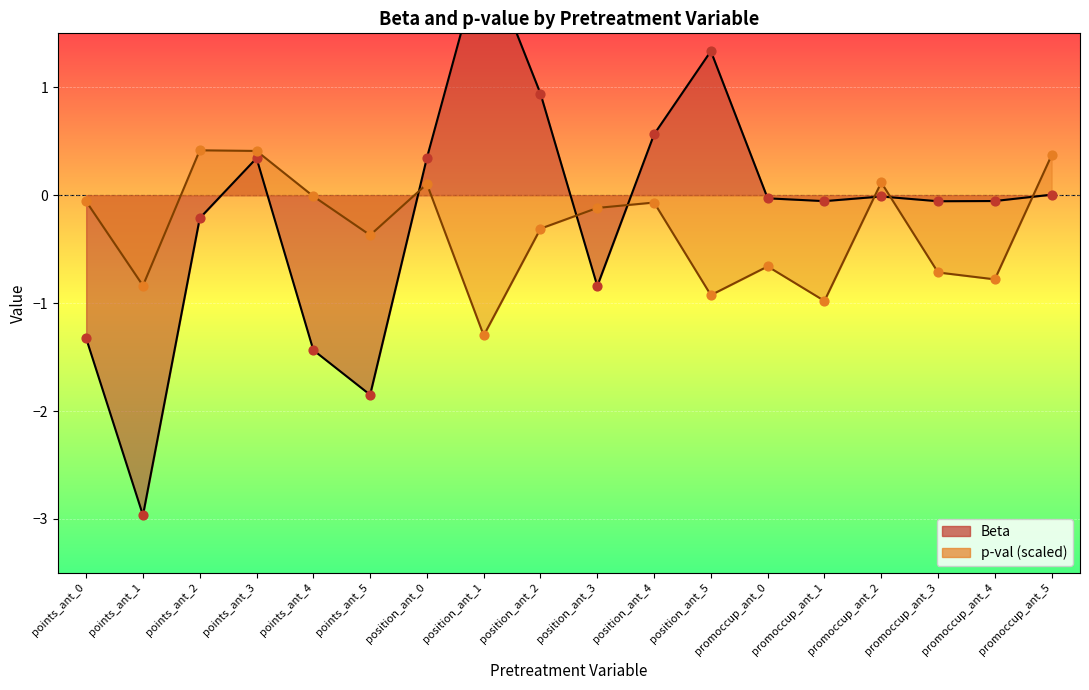

What is the total value across all series at points_ant_2?

0.2